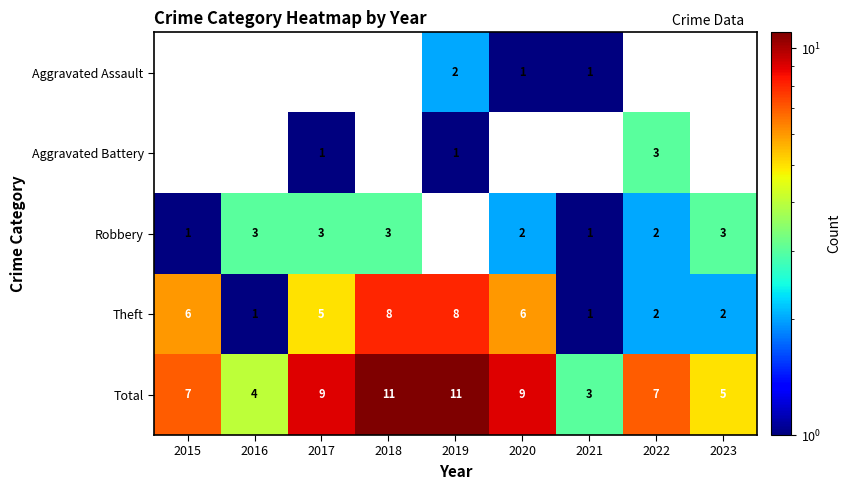

What is the minimum value shown in the chart?

1.0